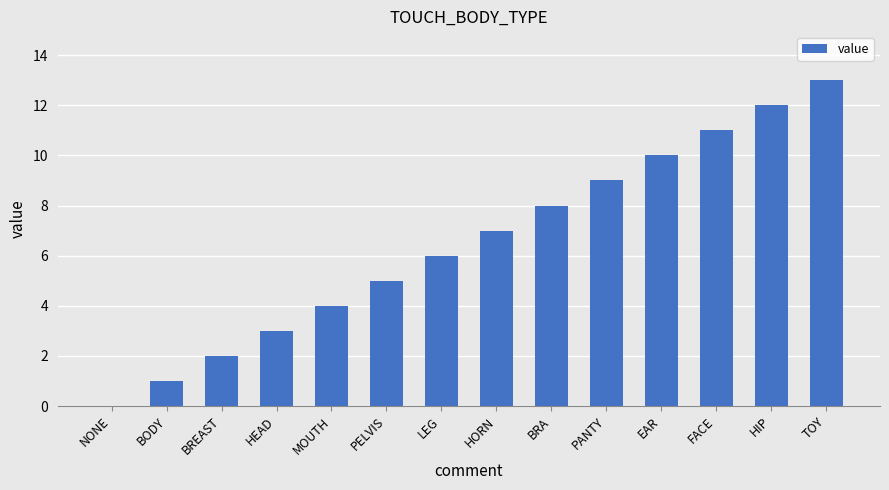

What is the sum of all values?

91